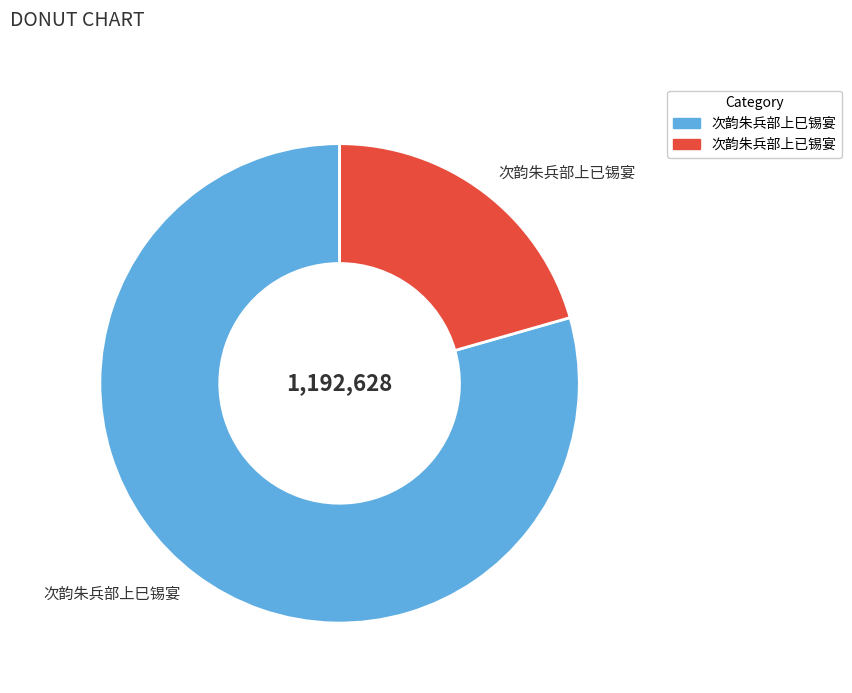

What is the ratio of the value at 次韵朱兵部上巳锡宴 to the value at 次韵朱兵部上已锡宴?

3.9